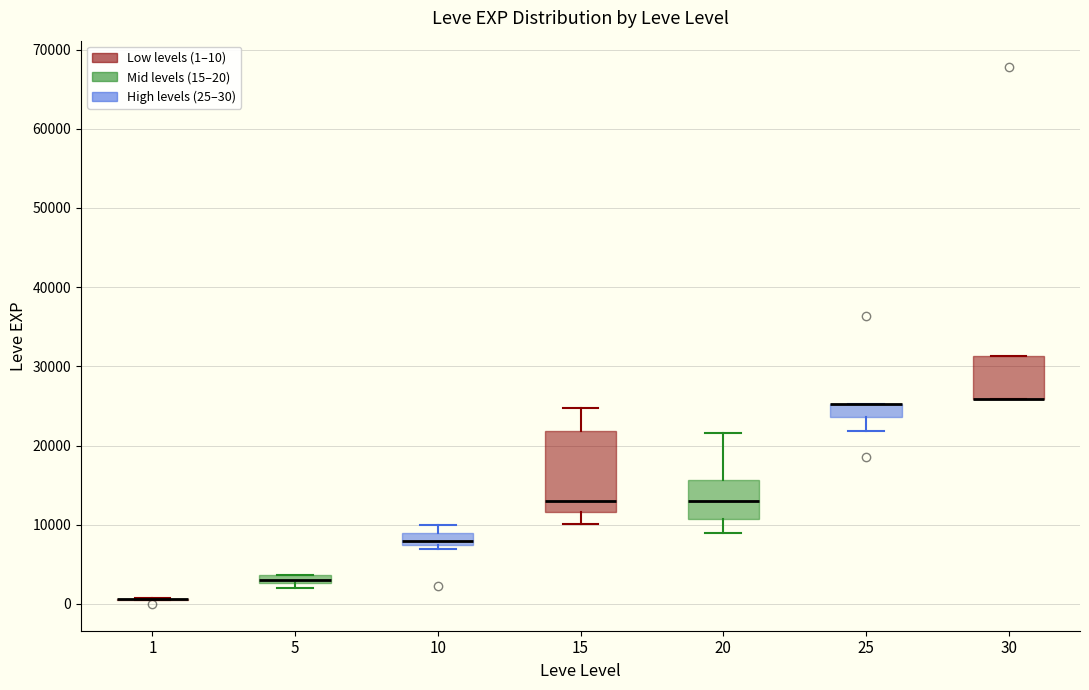

Which box is the tallest, from its lower edge to its upper edge?

15